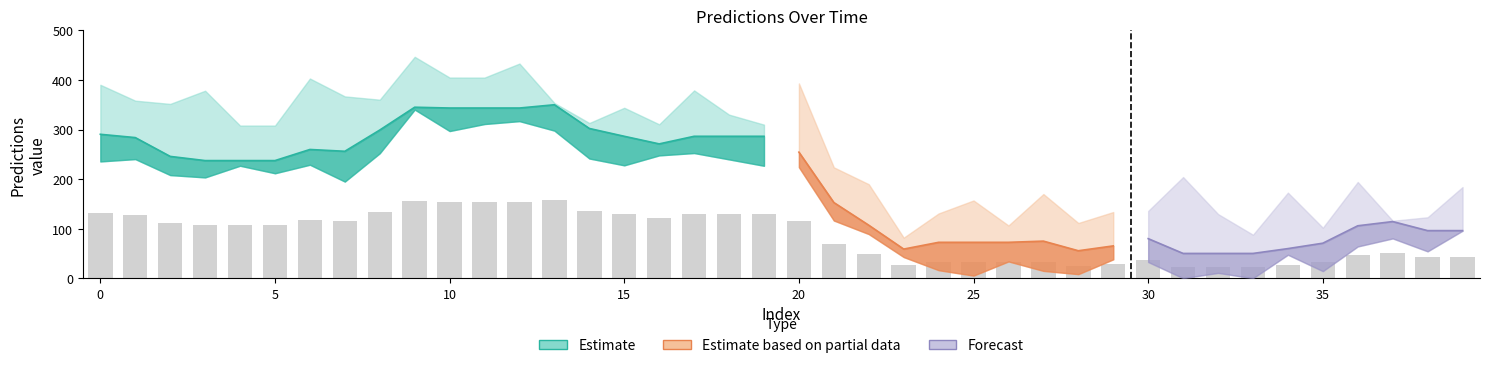

True or false: the data shows 48.1 at 22.

True